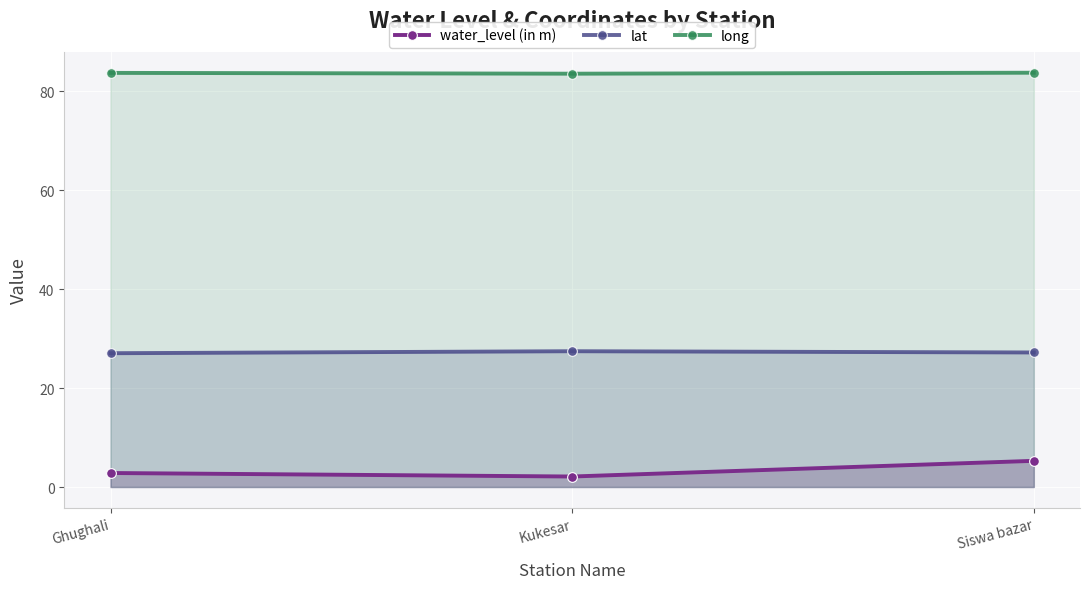

Does the chart display data point markers on the line(s)?

Yes